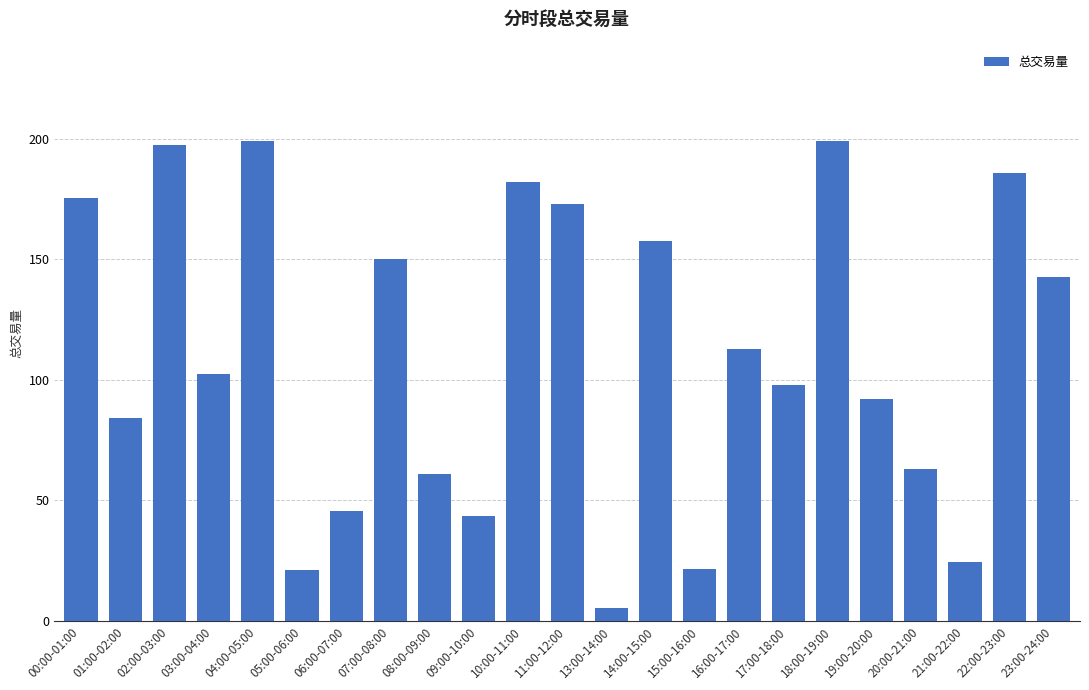

What is the value of the 20th bar from the left?

63.2